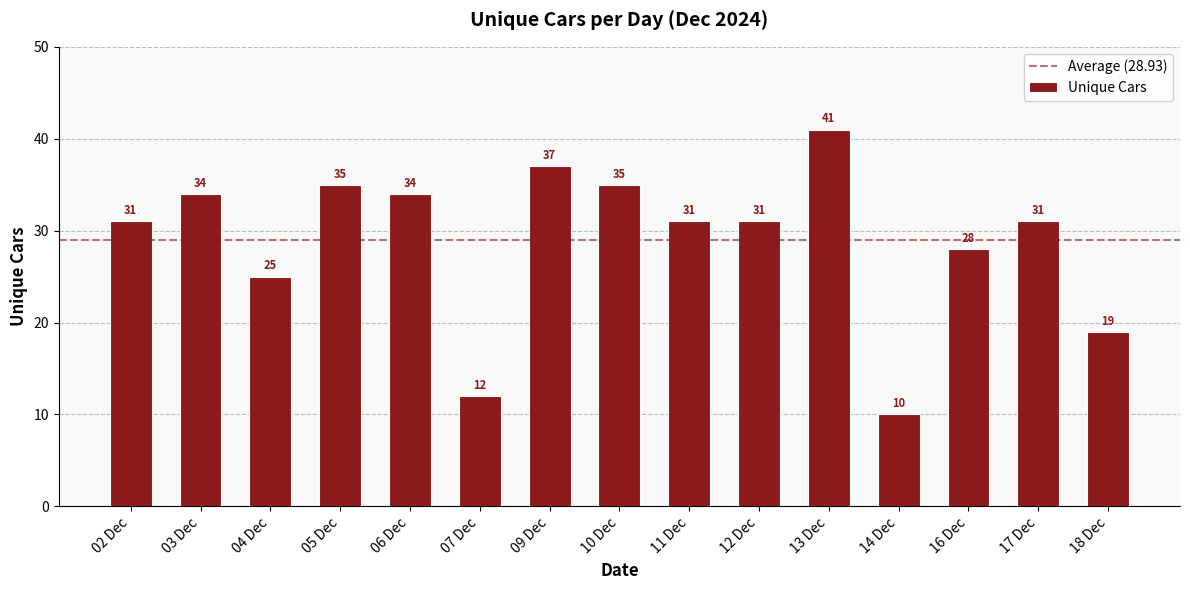

What is the average value?

29